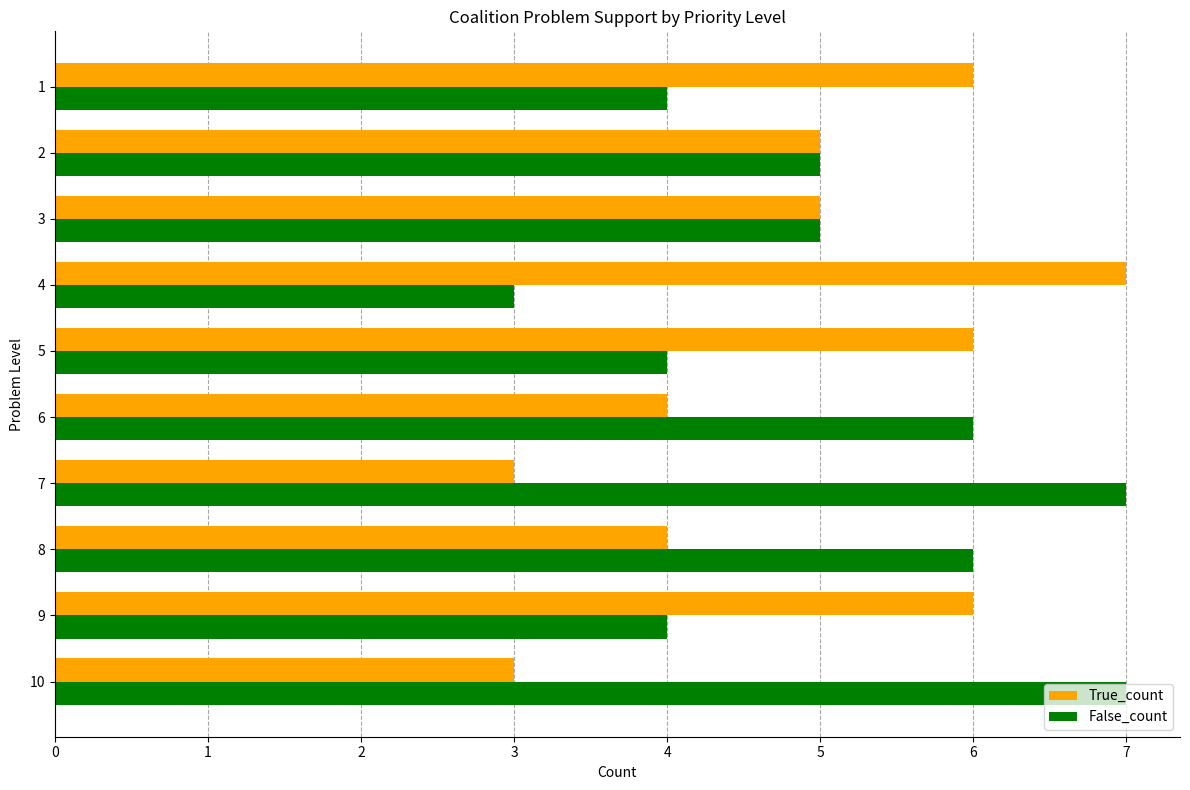

The True_count series shows 3 at 2. True or false?

False